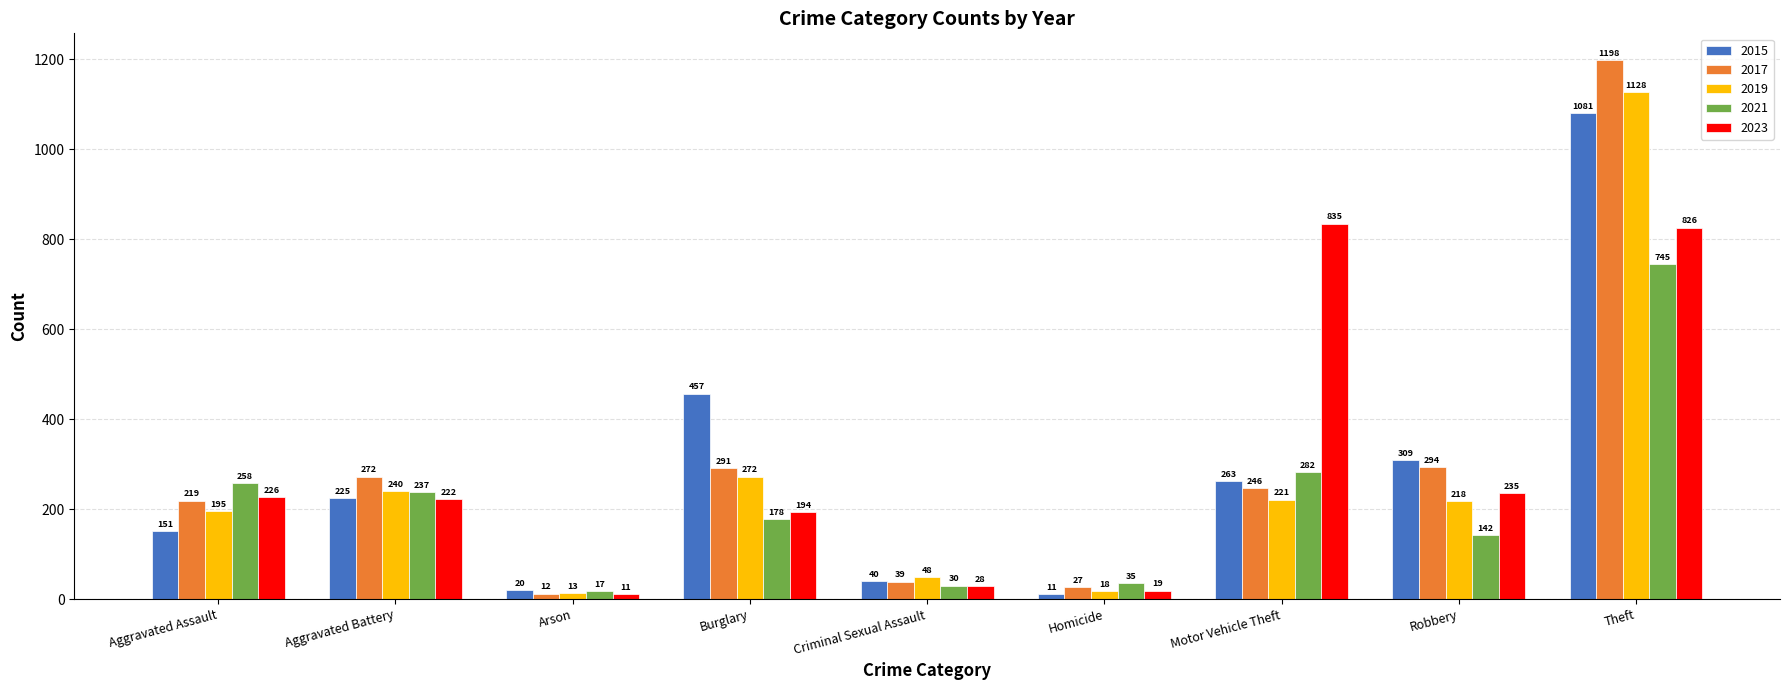

What is the label of the 5th bar from the left?

Criminal Sexual Assault